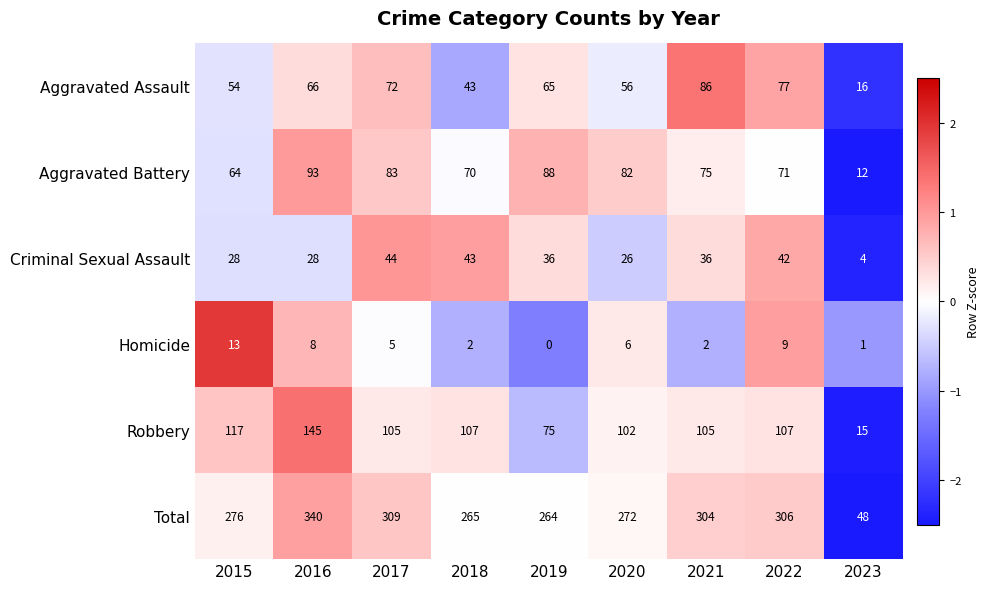

List the series in order of their peak value, highest first.

Total, Robbery, Aggravated Battery, Aggravated Assault, Criminal Sexual Assault, Homicide